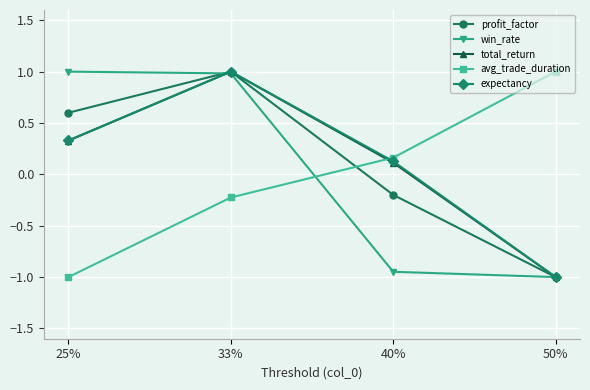

The value of win_rate at 25% is 1.6. True or false?

False